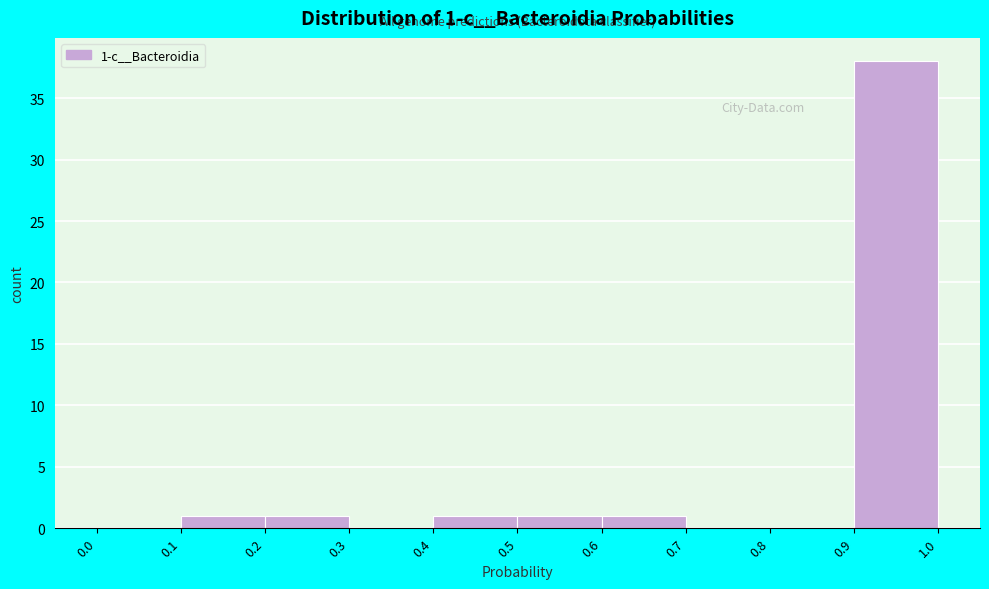

Over which range of the x-axis is the bar tallest?

0.9 to 1.0